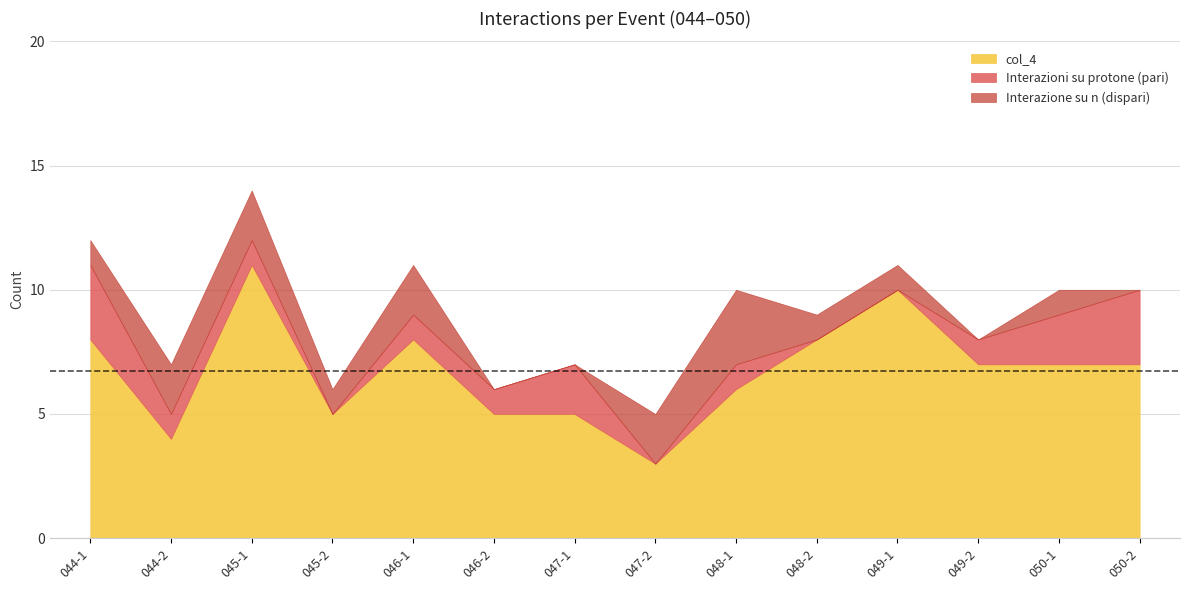

In Interazioni su protone (pari), how many points are higher than both neighbors (excluding endpoints)?

2